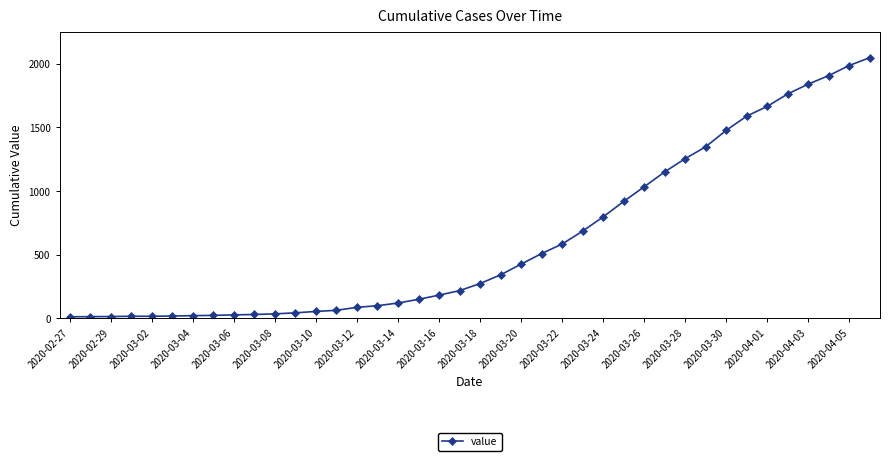

What is the average value?

621